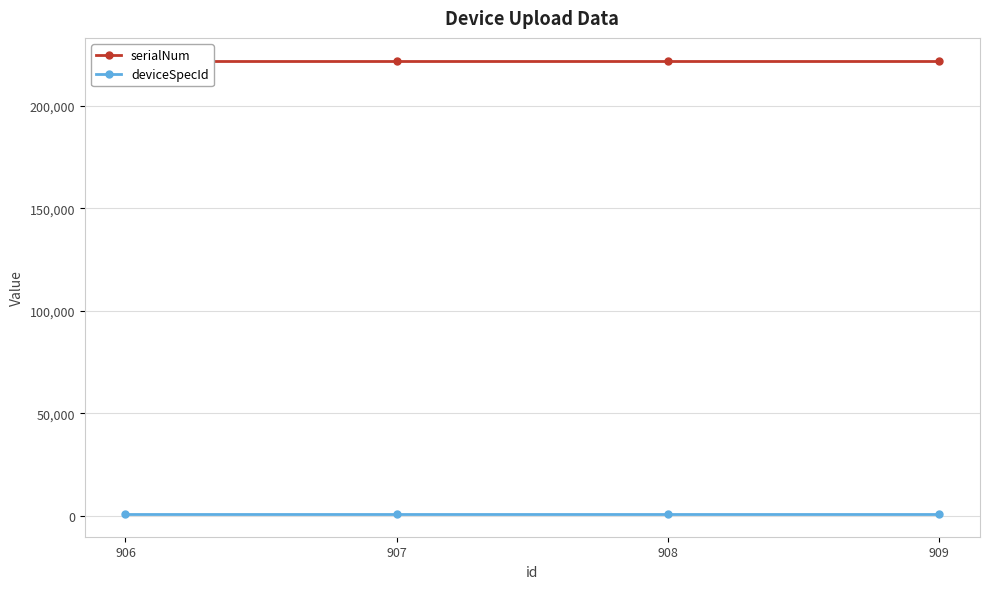

True or false: serialNum has a value of 111319 at 907.

False